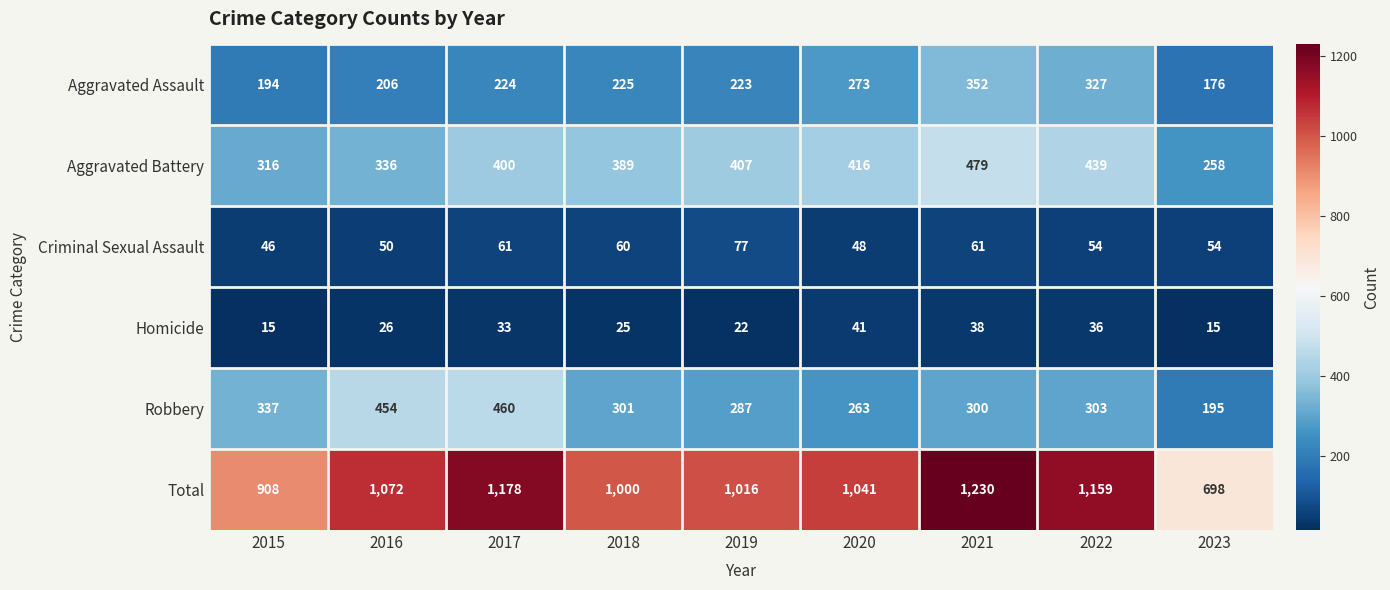

Which category has the lowest value in the Aggravated Battery series?

2023